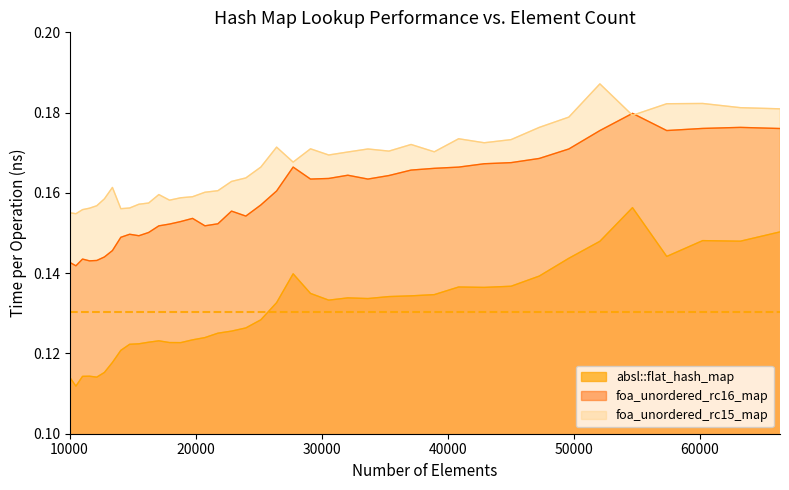

Reading left to right, extract all data points from this chart.

absl::flat_hash_map: 10000=0.1	10500=0.1	11025=0.1	11576=0.1	12154=0.1	12760=0.1	13396=0.1	14063=0.1	14763=0.1	15498=0.1	16269=0.1	17078=0.1	17927=0.1	18818=0.1	19753=0.1	20734=0.1	21764=0.1	22845=0.1	23980=0.1	25171=0.1	26421=0.1	27733=0.1	29110=0.1	30555=0.1	32072=0.1	33664=0.1	35335=0.1	37089=0.1	38930=0.1	40863=0.1	42892=0.1	45022=0.1	47258=0.1	49605=0.1	52069=0.1	54656=0.2	57372=0.1	60223=0.1	63216=0.1	66358=0.2
foa_unordered_rc16_map: 10000=0.1	10500=0.1	11025=0.1	11576=0.1	12154=0.1	12760=0.1	13396=0.1	14063=0.1	14763=0.1	15498=0.1	16269=0.2	17078=0.2	17927=0.2	18818=0.2	19753=0.2	20734=0.2	21764=0.2	22845=0.2	23980=0.2	25171=0.2	26421=0.2	27733=0.2	29110=0.2	30555=0.2	32072=0.2	33664=0.2	35335=0.2	37089=0.2	38930=0.2	40863=0.2	42892=0.2	45022=0.2	47258=0.2	49605=0.2	52069=0.2	54656=0.2	57372=0.2	60223=0.2	63216=0.2	66358=0.2
foa_unordered_rc15_map: 10000=0.2	10500=0.2	11025=0.2	11576=0.2	12154=0.2	12760=0.2	13396=0.2	14063=0.2	14763=0.2	15498=0.2	16269=0.2	17078=0.2	17927=0.2	18818=0.2	19753=0.2	20734=0.2	21764=0.2	22845=0.2	23980=0.2	25171=0.2	26421=0.2	27733=0.2	29110=0.2	30555=0.2	32072=0.2	33664=0.2	35335=0.2	37089=0.2	38930=0.2	40863=0.2	42892=0.2	45022=0.2	47258=0.2	49605=0.2	52069=0.2	54656=0.2	57372=0.2	60223=0.2	63216=0.2	66358=0.2